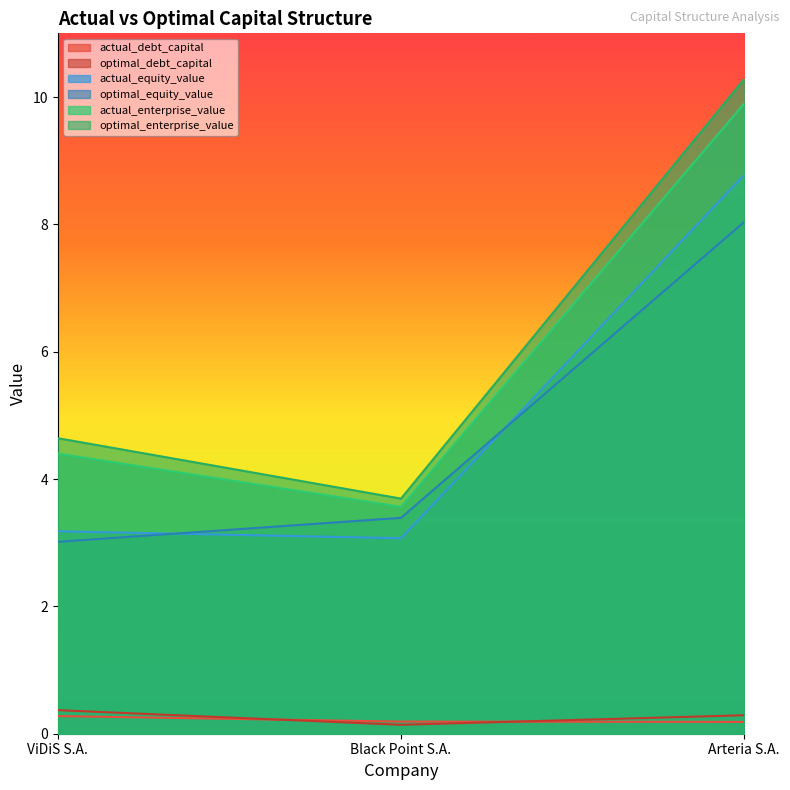

What is the label of the 3rd point from the right?

ViDiS S.A.